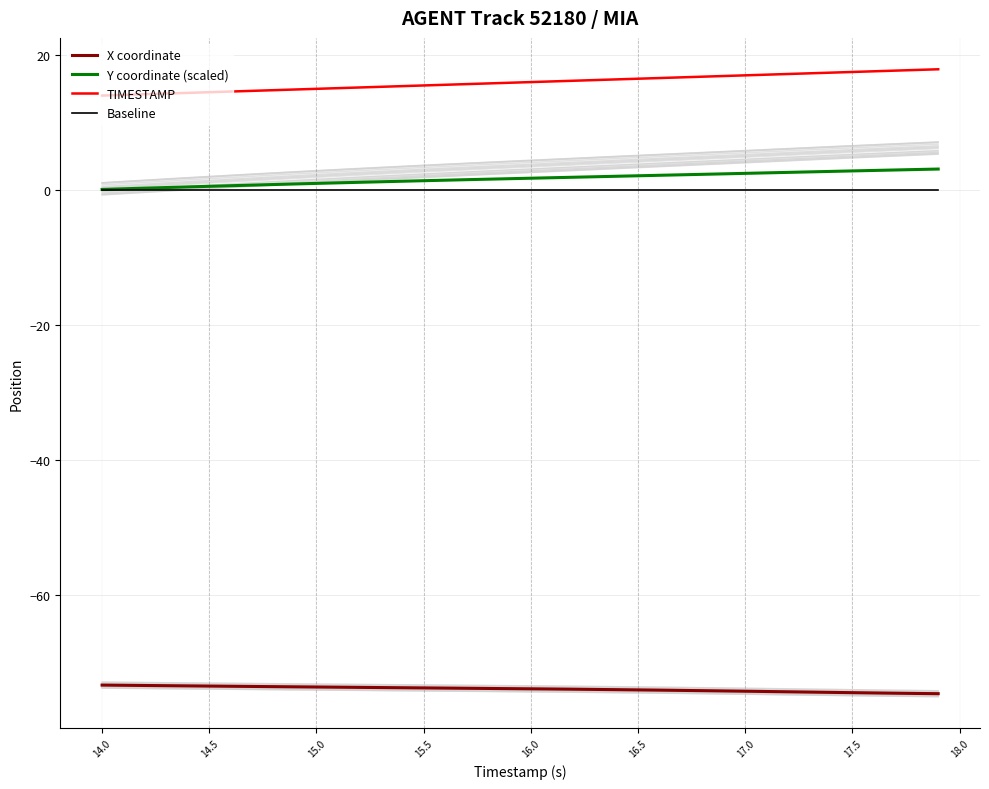

What is the difference between the maximum and second lowest values in the TIMESTAMP series?

3.8